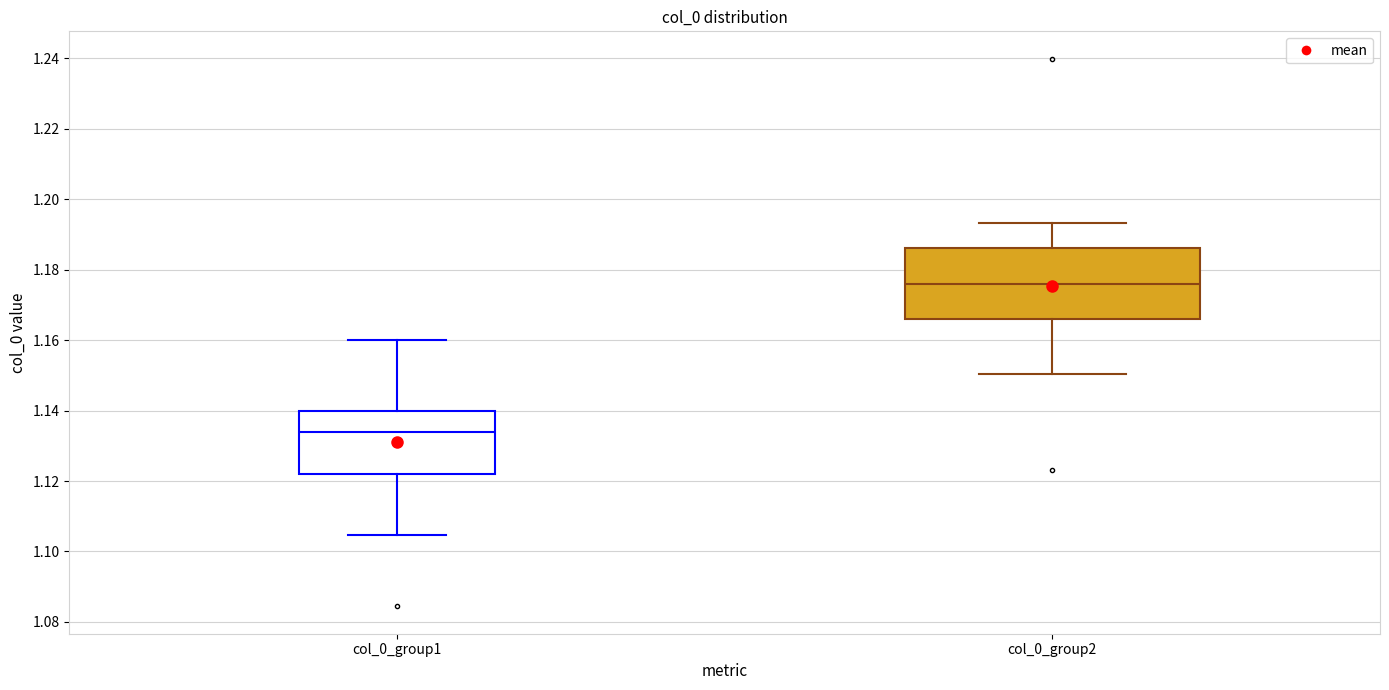

Comparing the boxes themselves (not the whiskers), which one is the tallest?

col_0_group2